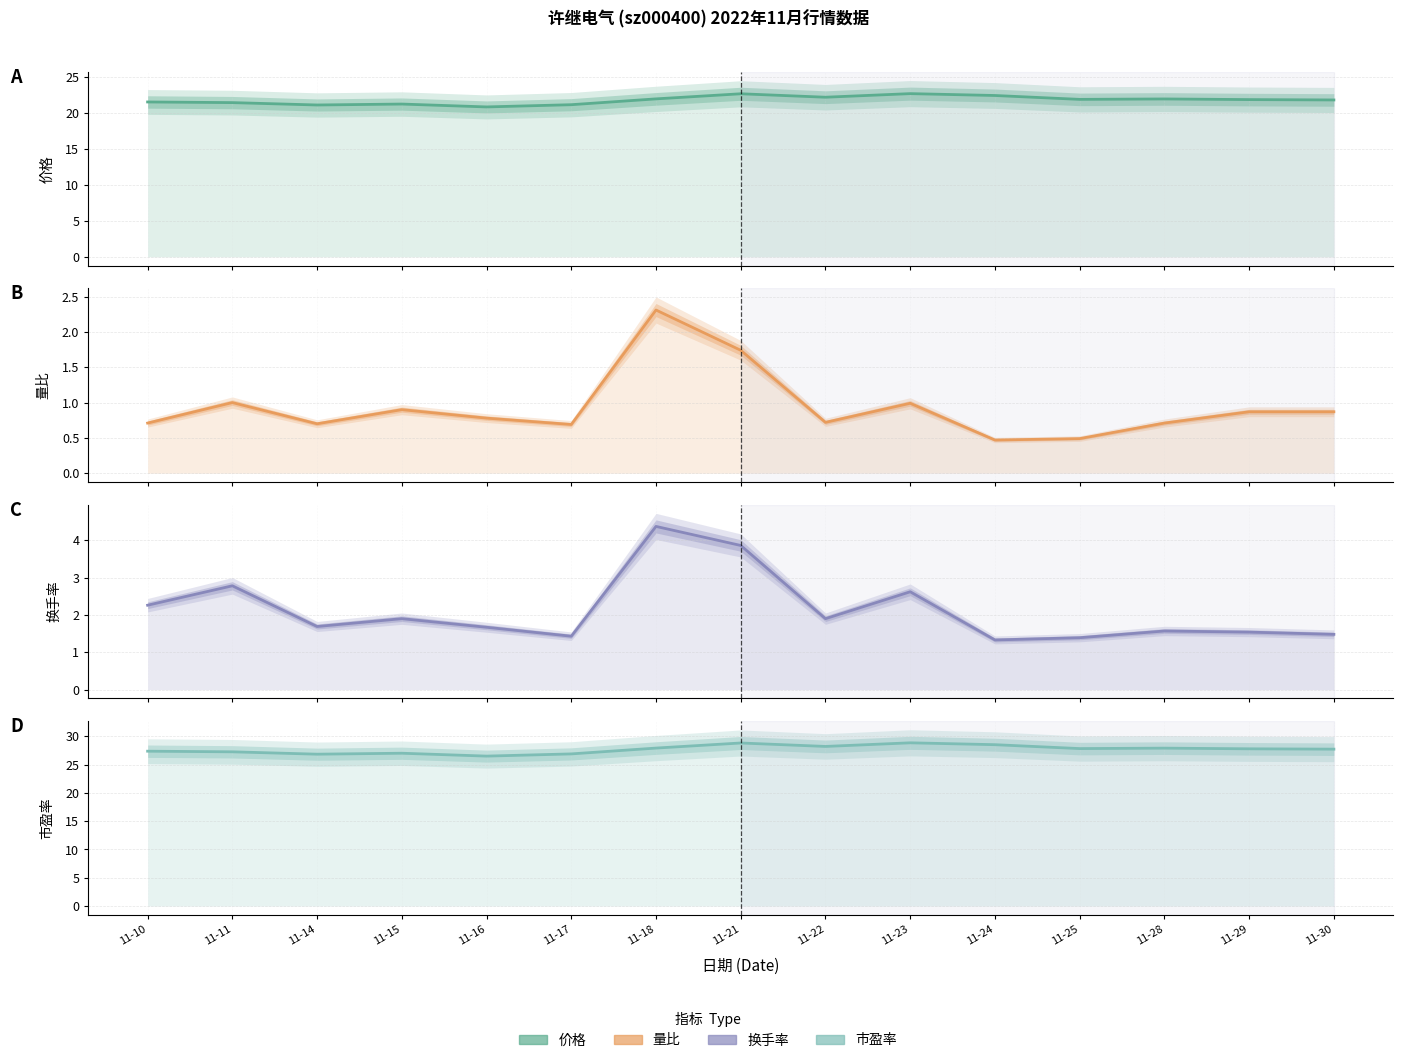

Which series has the widest spread of values?

换手率